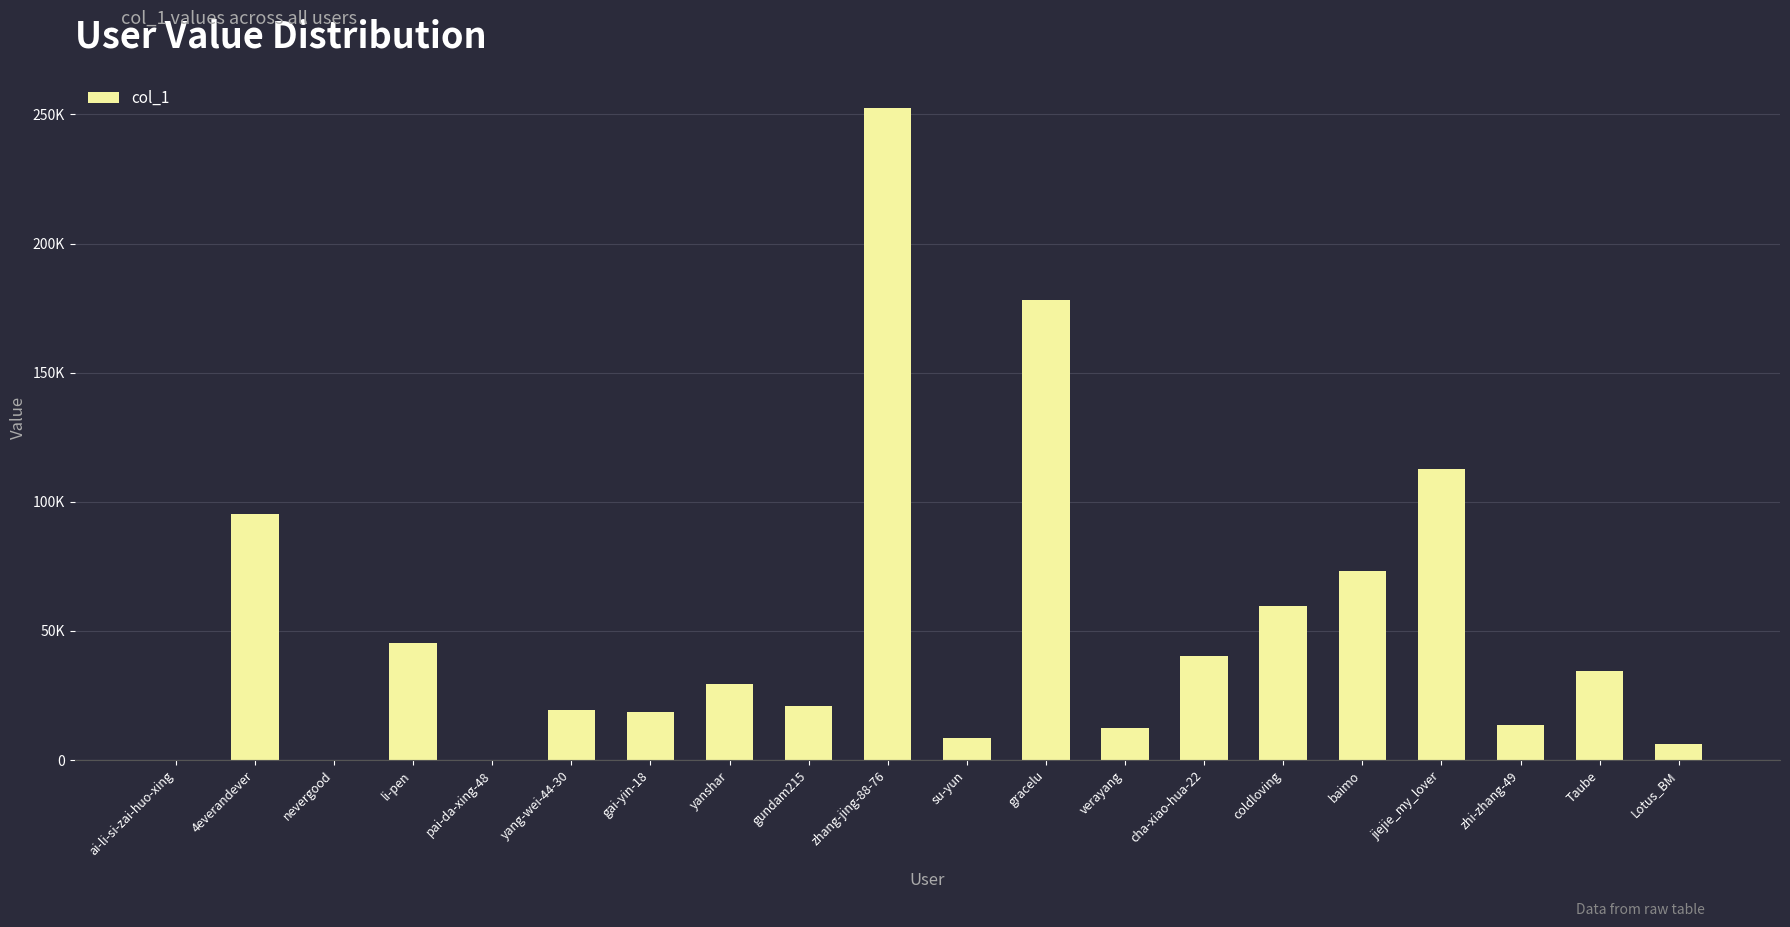

Reading left to right, transcribe all the data shown in this chart.

118	95292	152	45437	55	19498	18579	29455	20762	252358	8708	178286	12579	40359	59656	73095	112857	13599	34588	6103